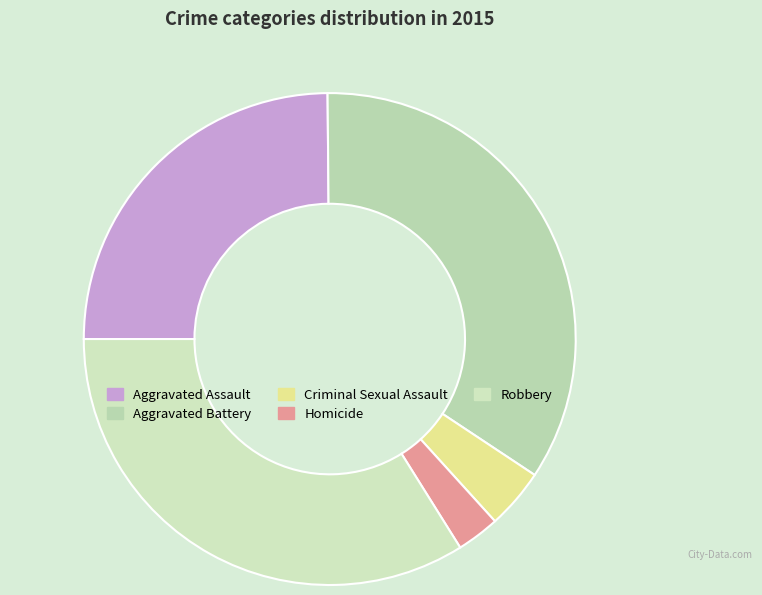

How many segments does this pie chart have?

5